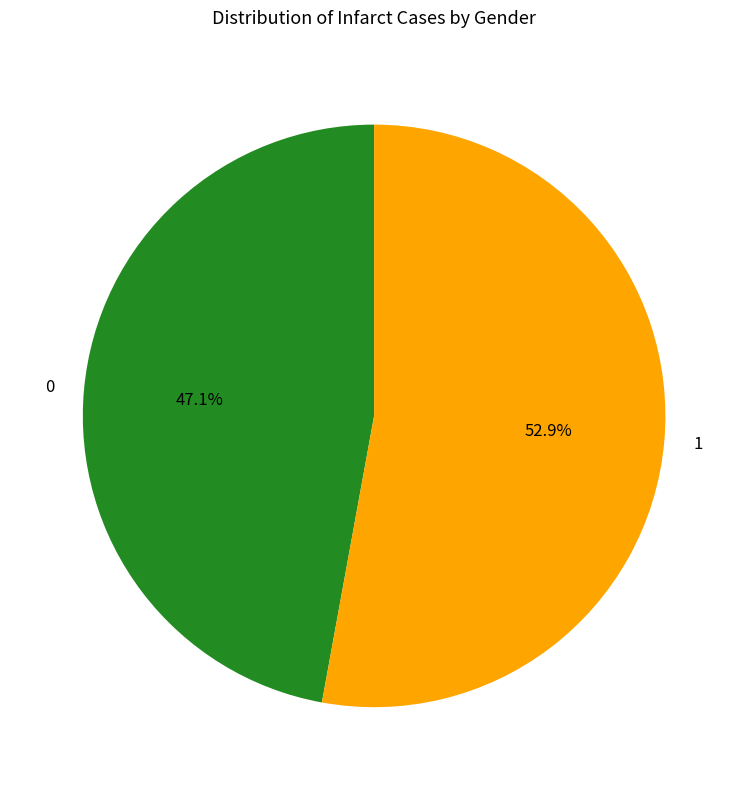

What is the ratio of the value at 1 to the value at 0?

1.1